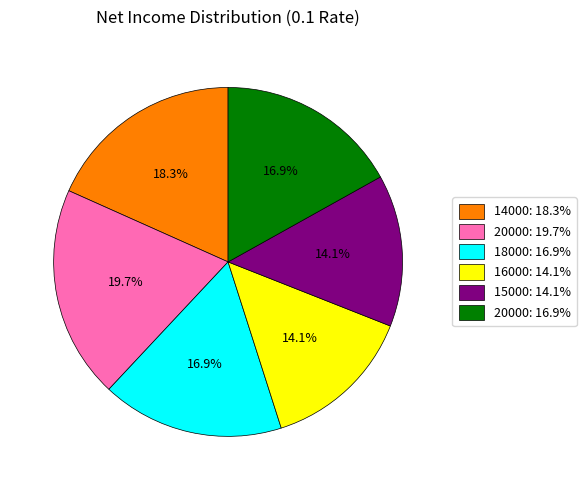

Does any single category account for the majority?

No